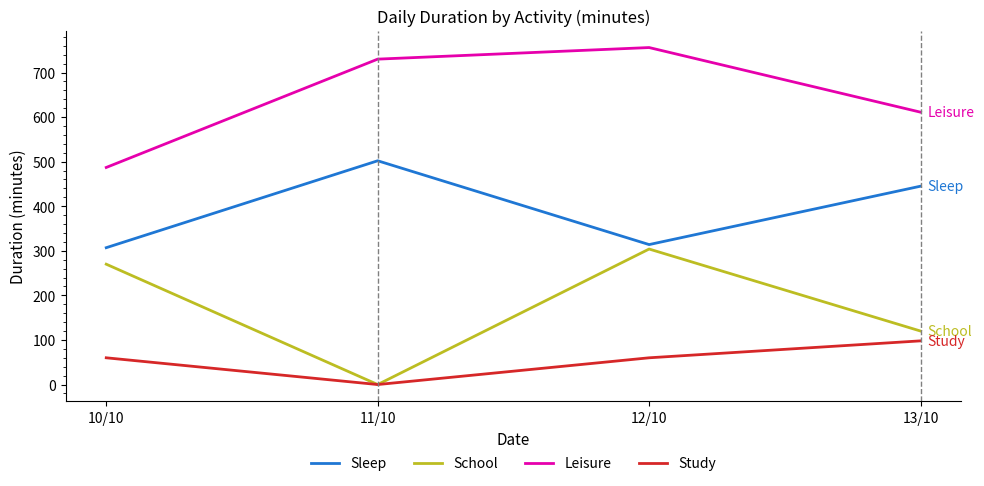

What is the spread (max minus min) of values at 12/10?

696